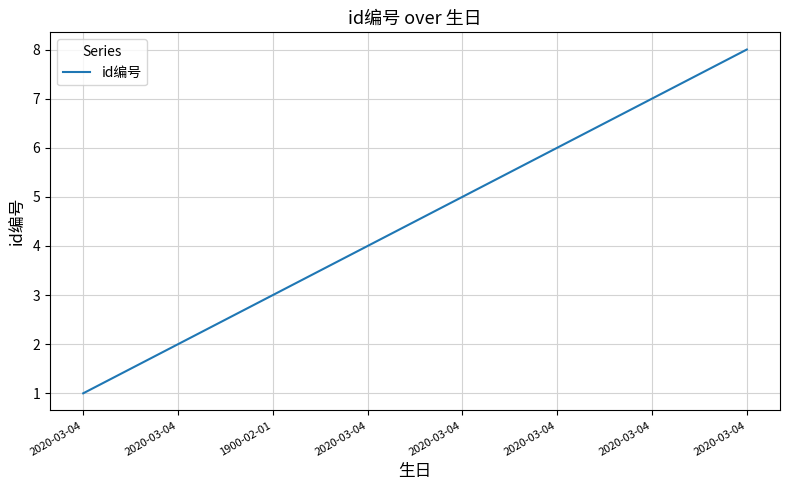

How many distinct data groups are displayed?

1